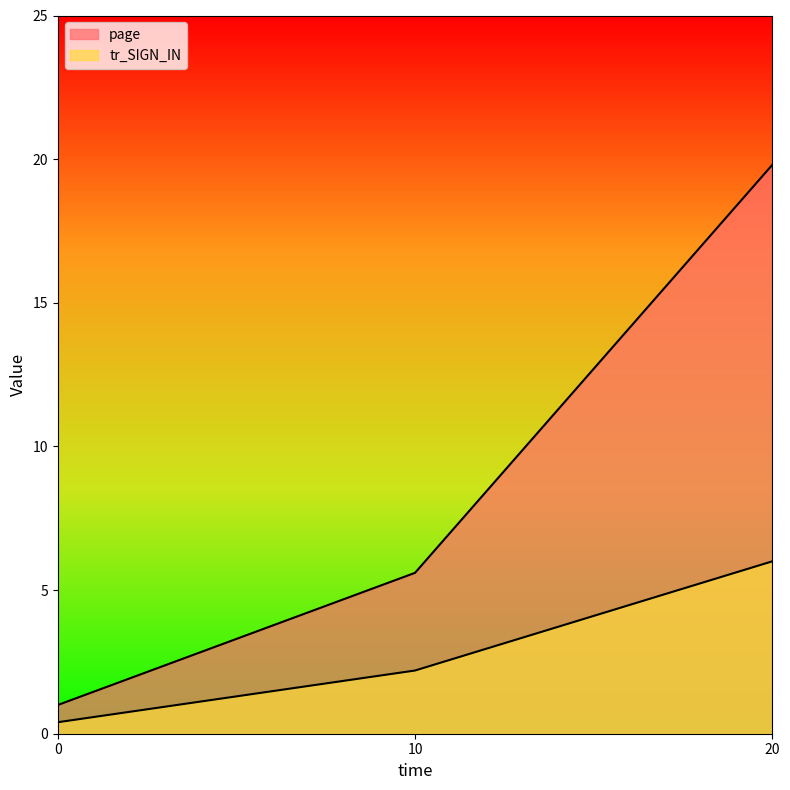

Rank the series by their maximum value, from lowest to highest.

tr_SIGN_IN, page